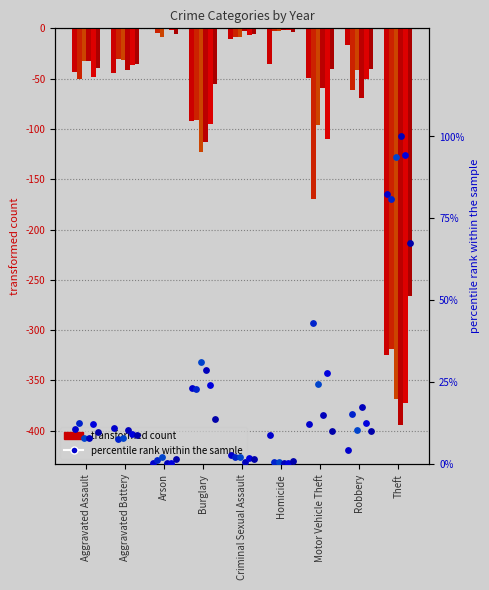

At which category is the sum across all series the highest?

Arson